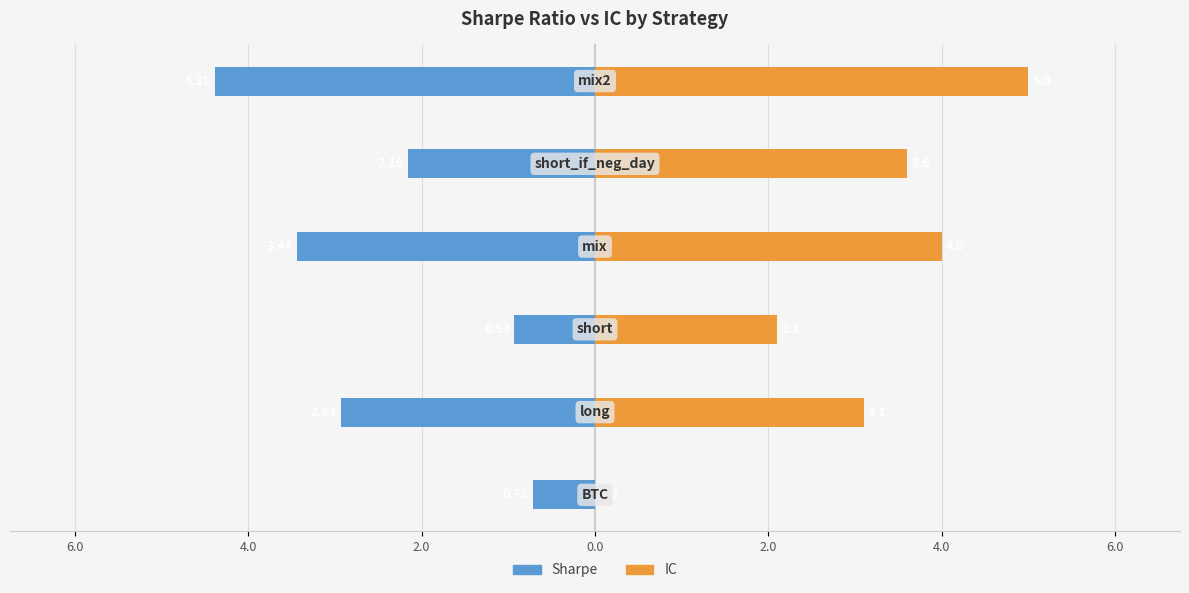

Rank the series at 2.0 from highest to lowest value.

IC, sharpe